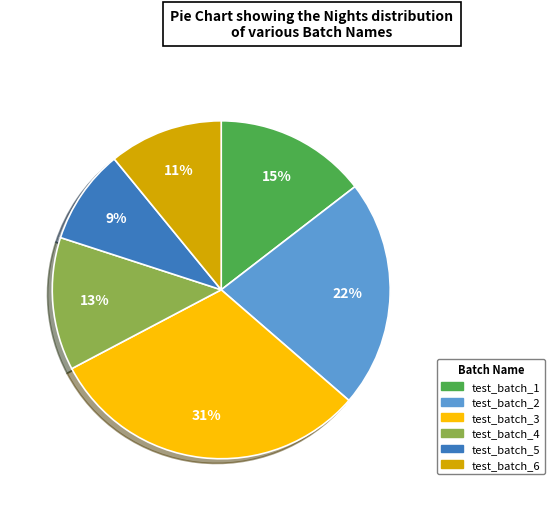

Is there any slice that represents more than half of the pie?

No